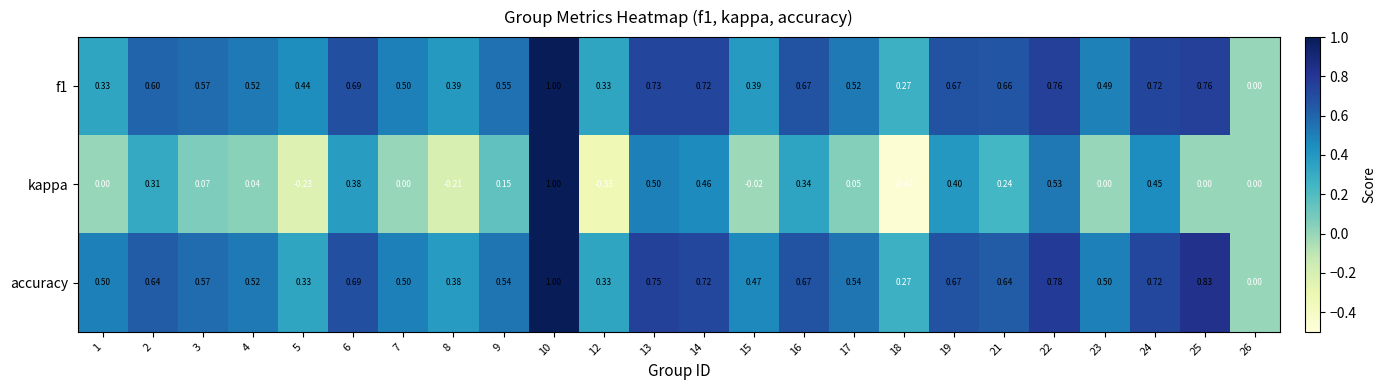

Which series has the largest total across all categories?

accuracy